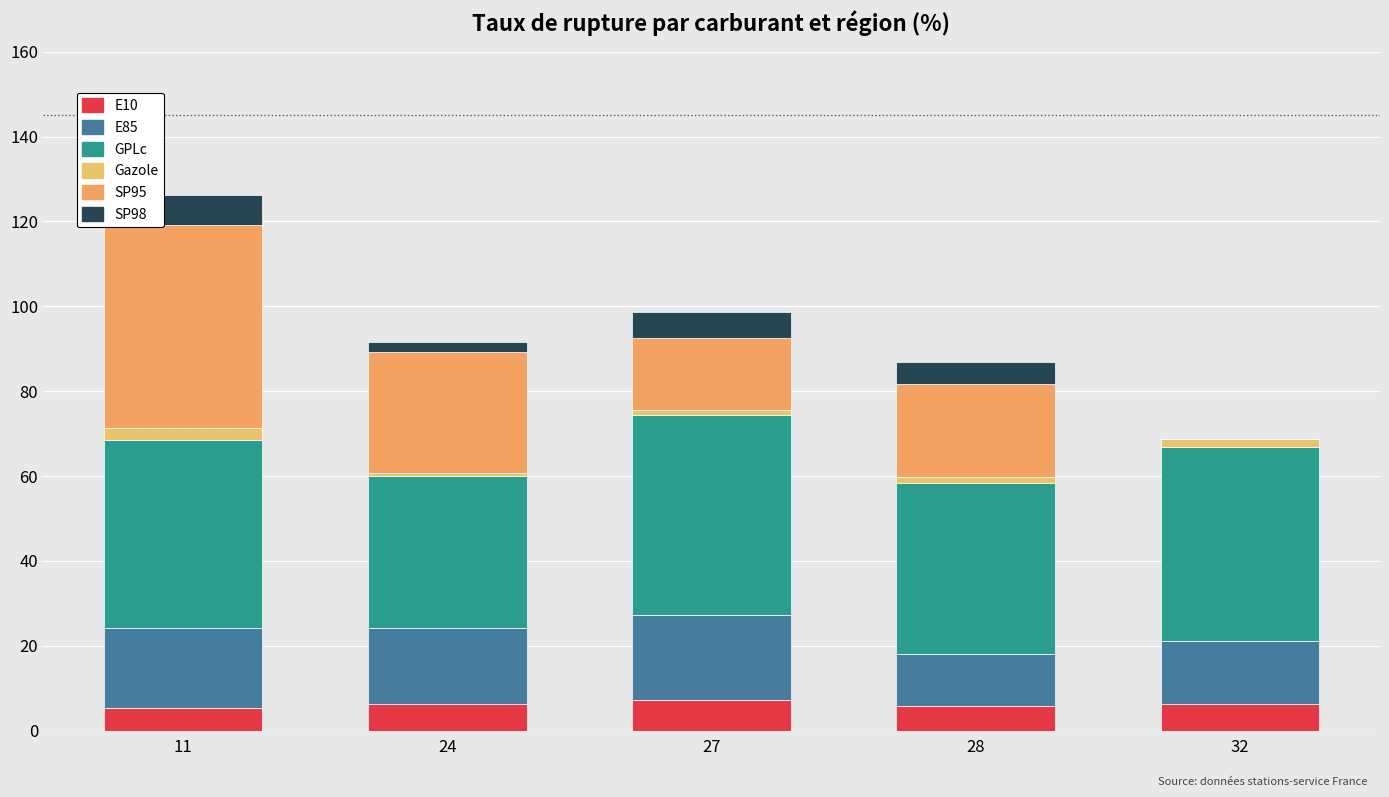

The E10 series shows 10.5 at 27. True or false?

False